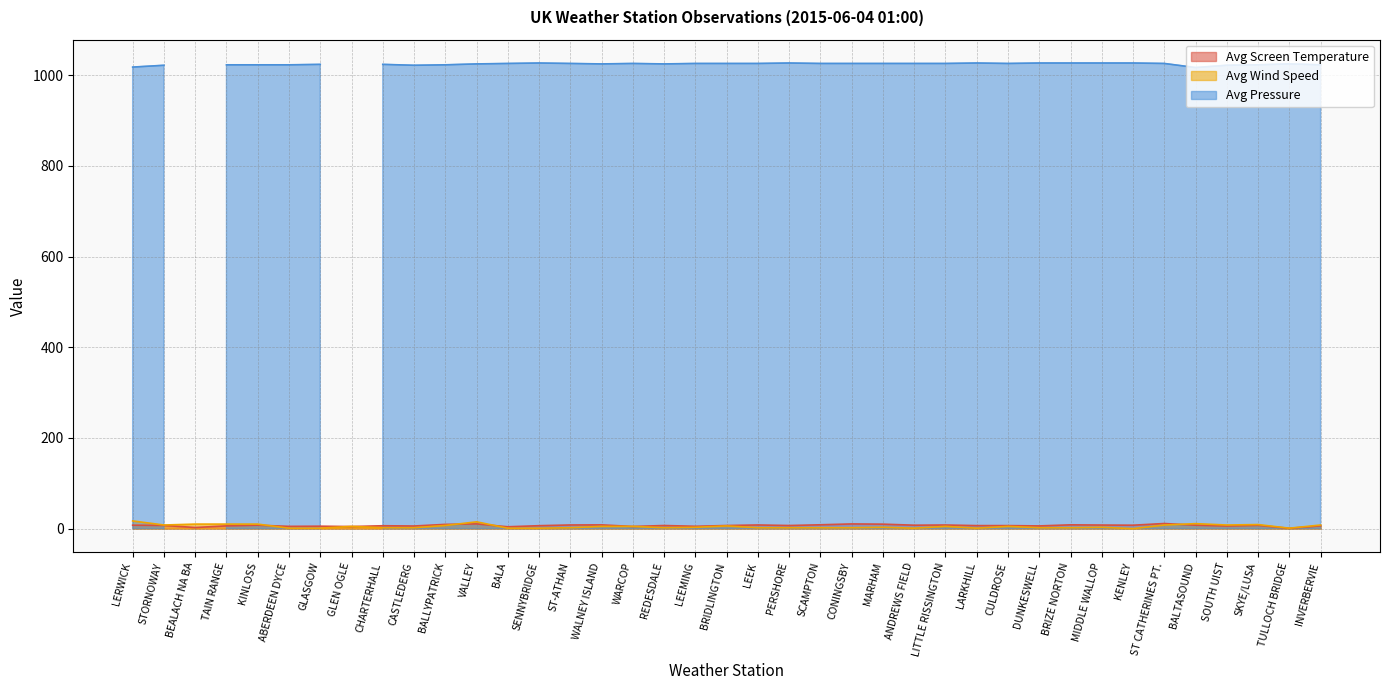

True or false: Avg Wind Speed and Avg Screen Temperature intersect in this chart.

True